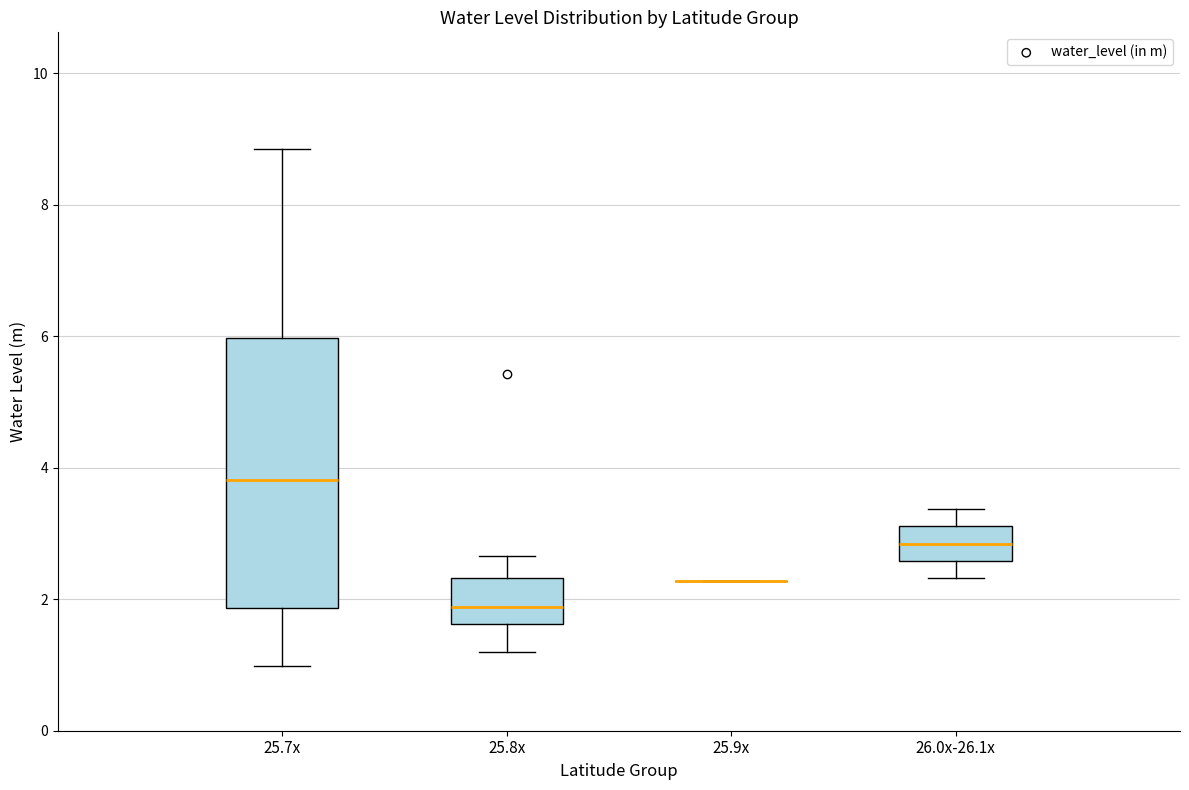

Reading left to right, transcribe this box plot: for each box, give where its median line is, the range the box spans, and where its two whiskers end, as read against the y-axis. The values are not printed on the chart, so give them approximately, as read against the axis.

25.7x: median 3.8, box 1.8 to 6.0, whiskers 1.0 to 8.8
25.8x: median 1.8, box 1.6 to 2.4, whiskers 1.2 to 2.6
25.9x: box collapsed to a line at 2.2, whiskers 2.2 to 2.2
26.0x-26.1x: median 2.8, box 2.6 to 3.2, whiskers 2.4 to 3.4